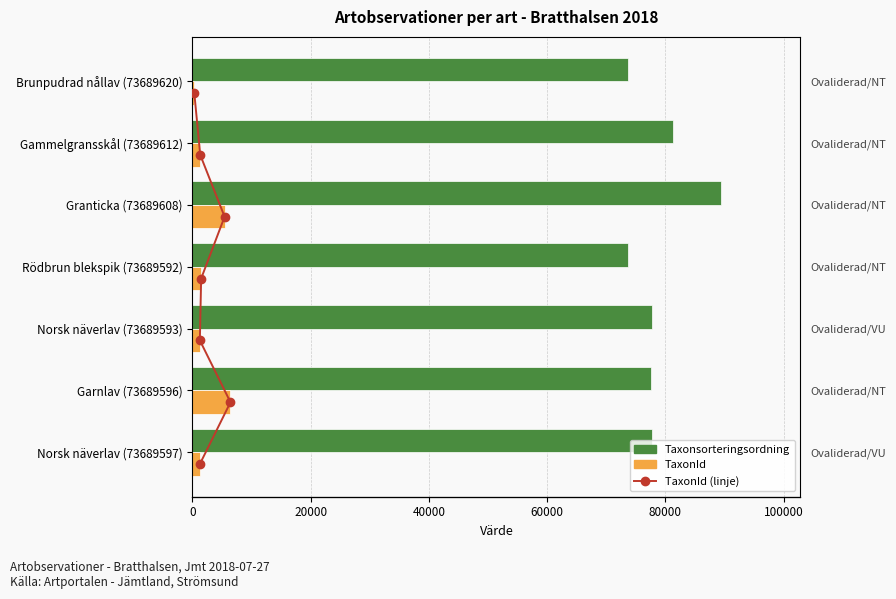

Which series changed the most between 0 and 80000?

Taxonsorteringsordning